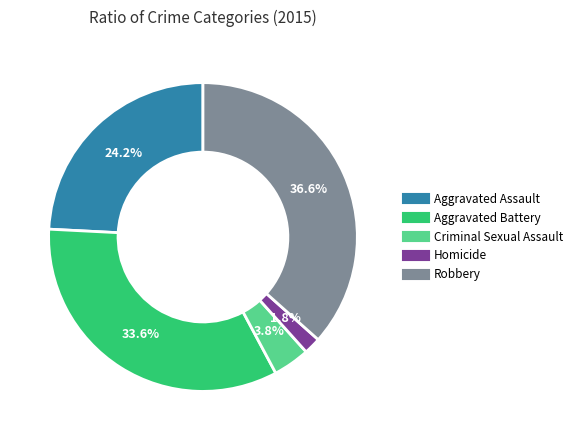

What is the total percentage of Homicide and Aggravated Assault?

26.0%